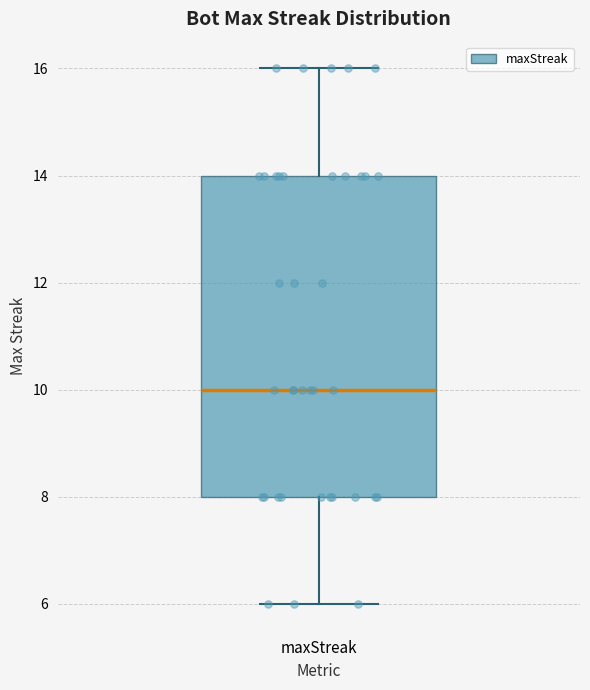

Transcribe this box plot: give where the median line is, the range the box spans, and where the two whiskers end, as read against the y-axis. The values are not printed on the chart, so give them approximately, as read against the axis.

median 10, box 8 to 14, whiskers 6 to 16